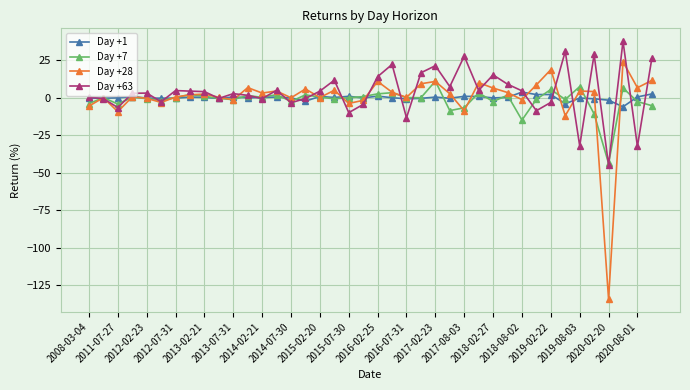

Which series has the widest spread of values?

Day +28